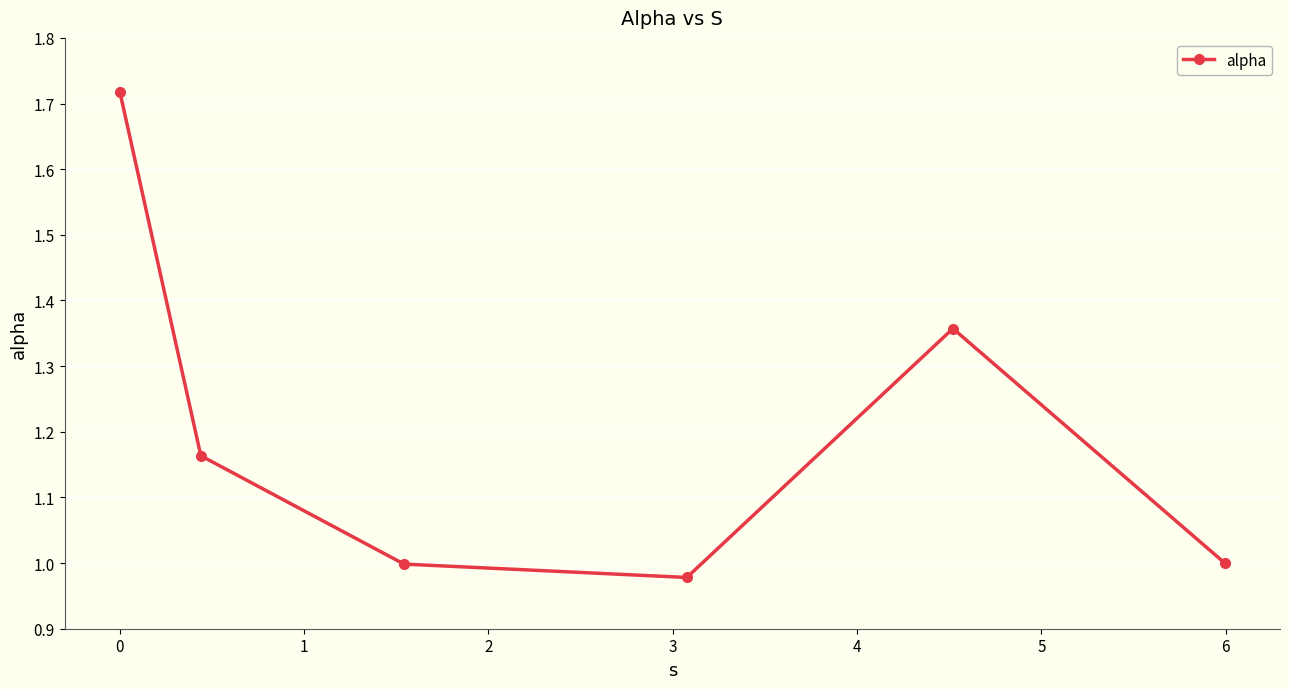

How many interior local peaks (higher than both neighbors) does the data have?

1